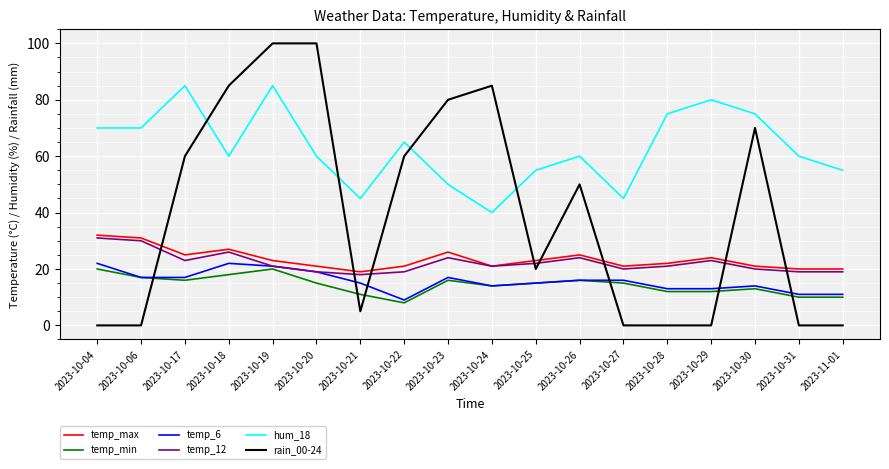

What is the average value of the hum_18 series?

63